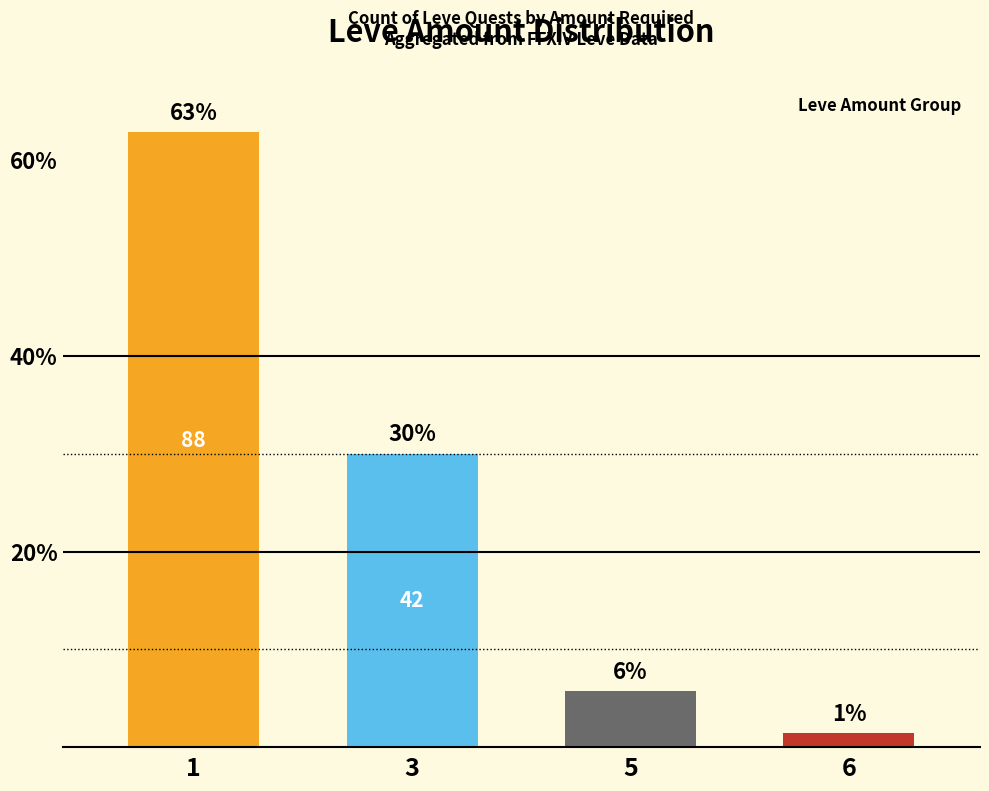

Does the chart contain any negative values?

No